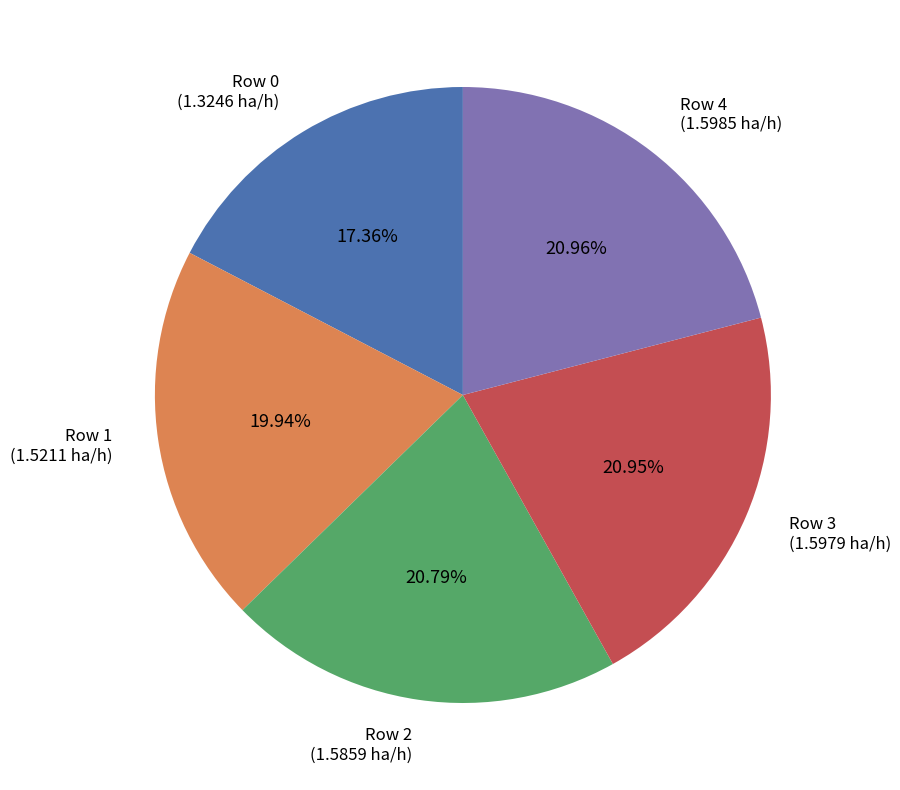

Do Row 2 (1.5859 ha/h) and Row 4 (1.5985 ha/h) together represent more than half of the pie?

No